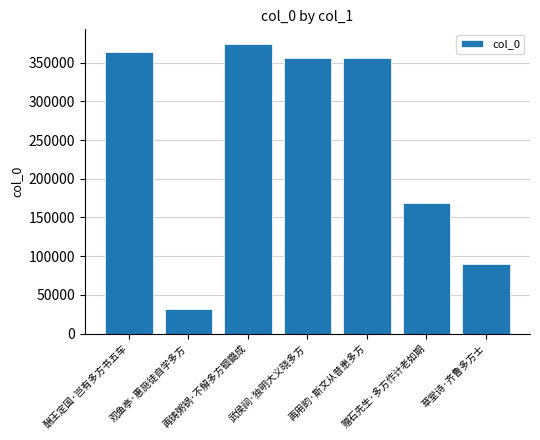

What is the difference between the maximum and minimum values?

342448